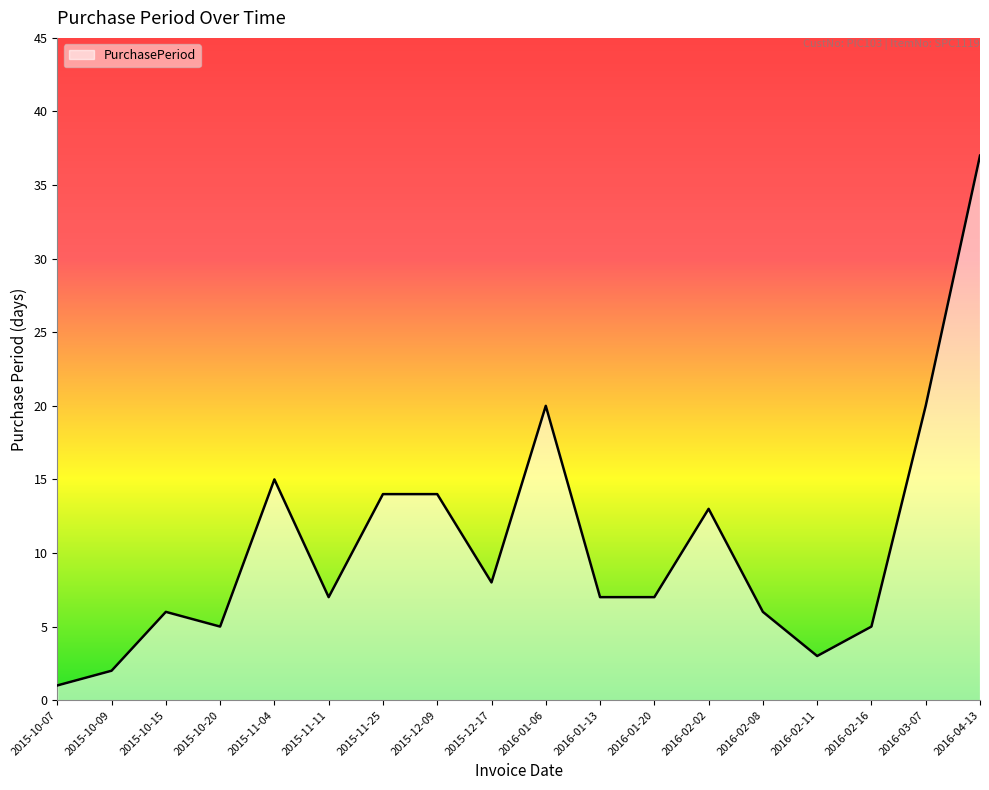

Reading left to right, list all the values displayed in this chart.

2015-10-07=1	2015-10-09=2	2015-10-15=6	2015-10-20=5	2015-11-04=15	2015-11-11=7	2015-11-25=14	2015-12-09=14	2015-12-17=8	2016-01-06=20	2016-01-13=7	2016-01-20=7	2016-02-02=13	2016-02-08=6	2016-02-11=3	2016-02-16=5	2016-03-07=20	2016-04-13=37